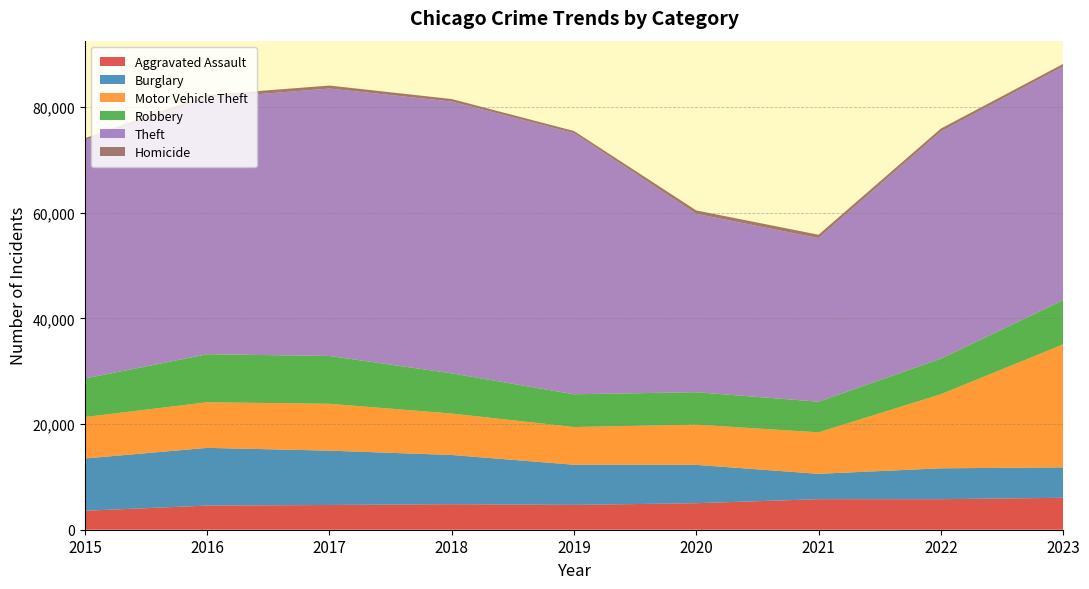

Reading left to right, extract all data points from this chart.

Aggravated Assault: 3589	4572	4681	4836	4700	5022	5783	5779	6046
Burglary: 9897	10925	10289	9314	7604	7255	4803	5848	5760
Motor Vehicle Theft: 7844	8632	8871	7842	7133	7612	7850	14025	23279
Robbery: 7294	9096	9055	7615	6205	6144	5803	6730	8371
Theft: 45091	48482	50625	51455	49429	33778	30956	42995	44229
Homicide: 407	599	569	475	416	636	652	565	494